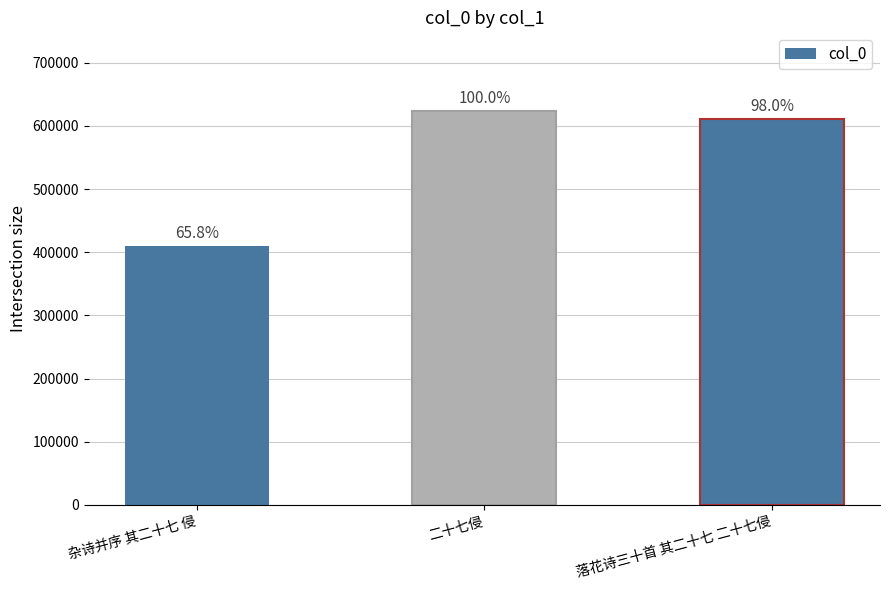

How many bars are there in total?

3